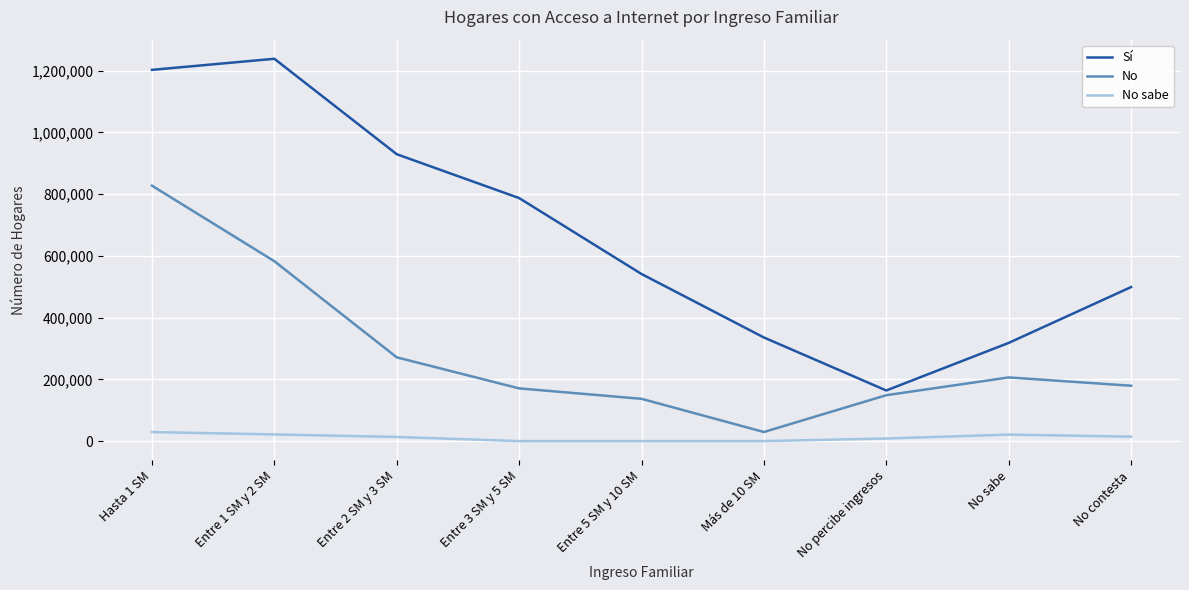

True or false: Sí and No intersect in this chart.

False